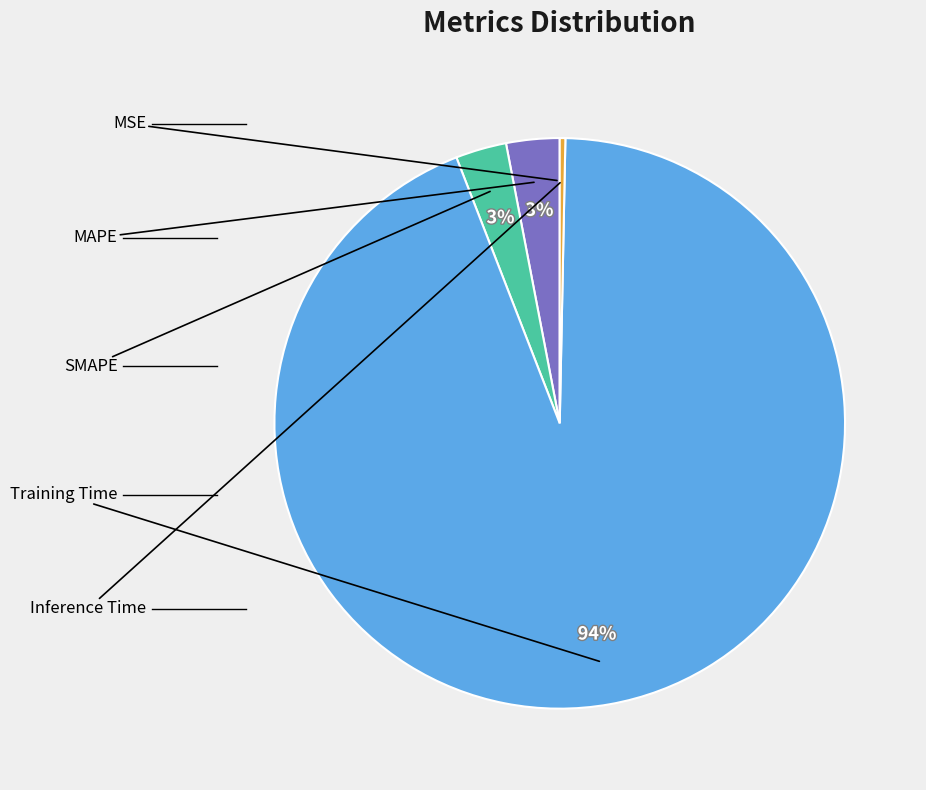

Does any single category account for the majority?

Yes